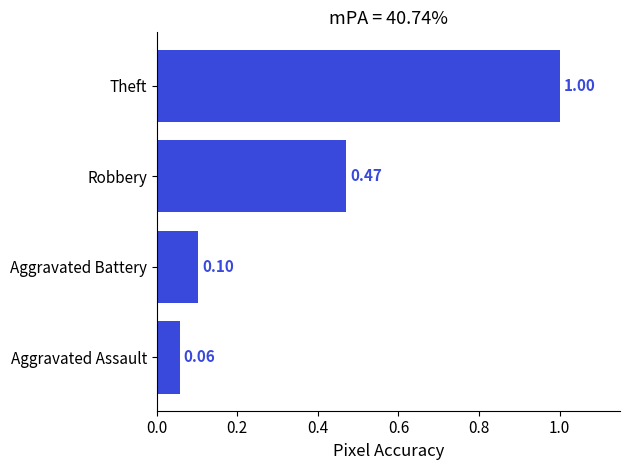

Count the number of categories in the chart.

4